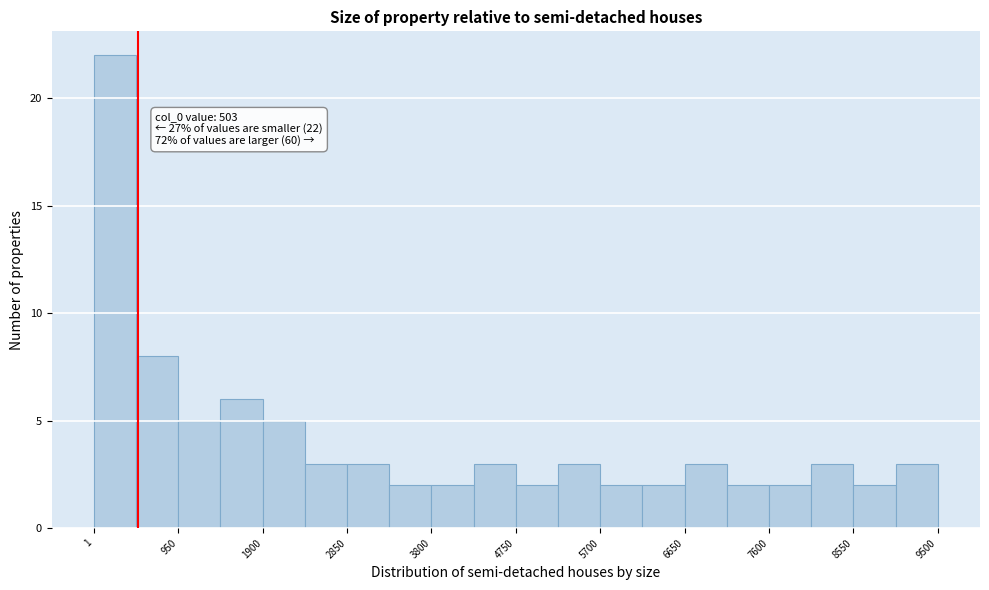

Which range on the x-axis has the tallest bar?

0 to 500